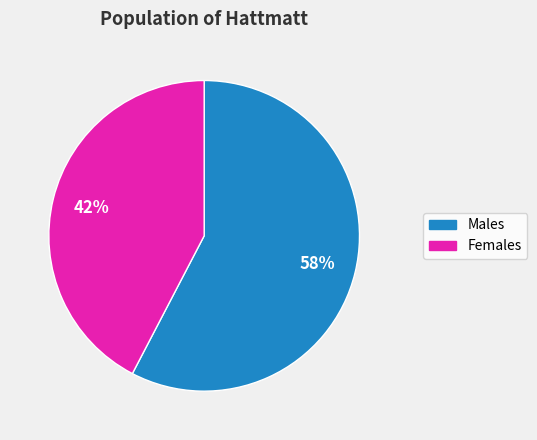

Is there any slice that represents more than half of the pie?

Yes